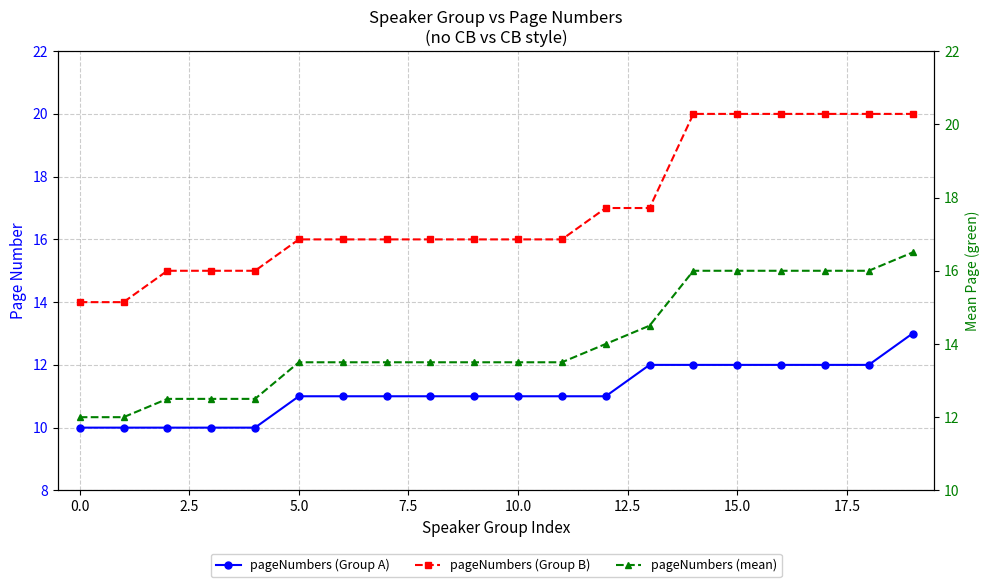

Which category has the highest value in the pageNumbers (mean) series?

19